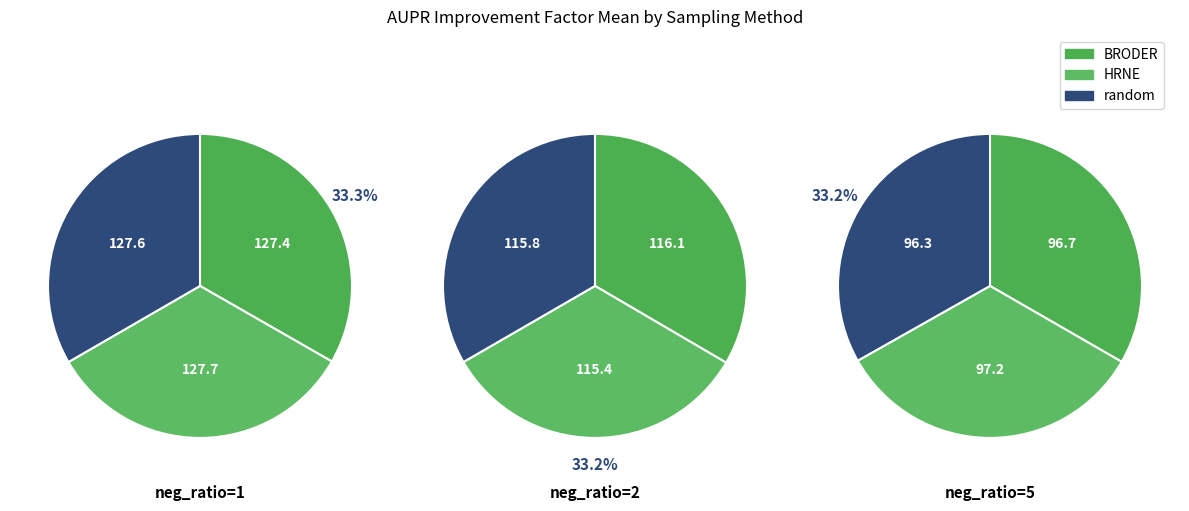

Count the number of slices in the pie.

3